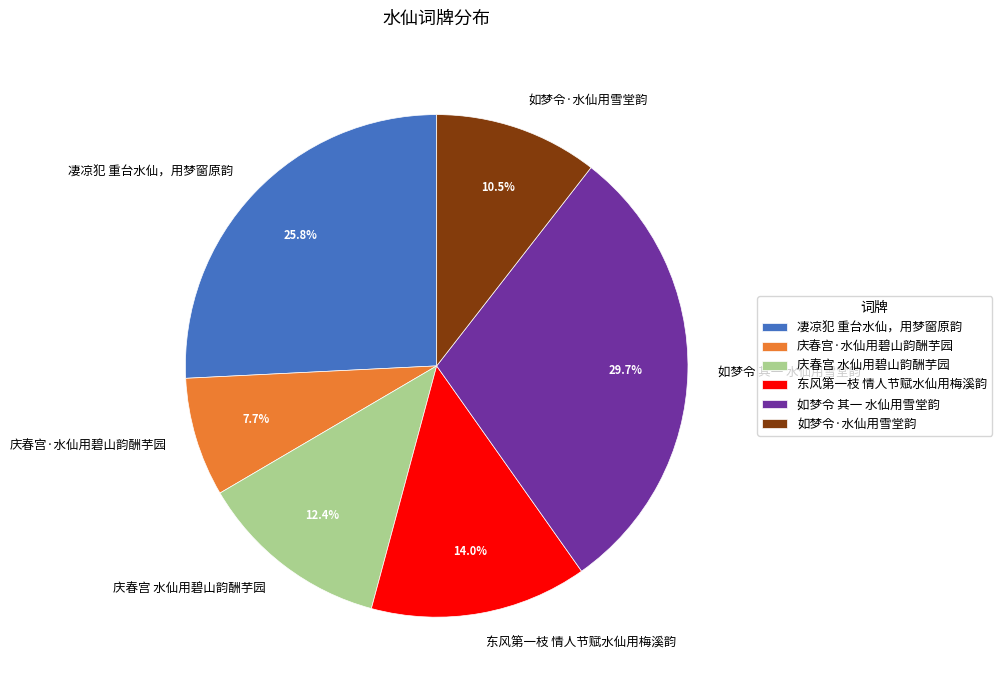

Is there a majority slice in this chart?

No